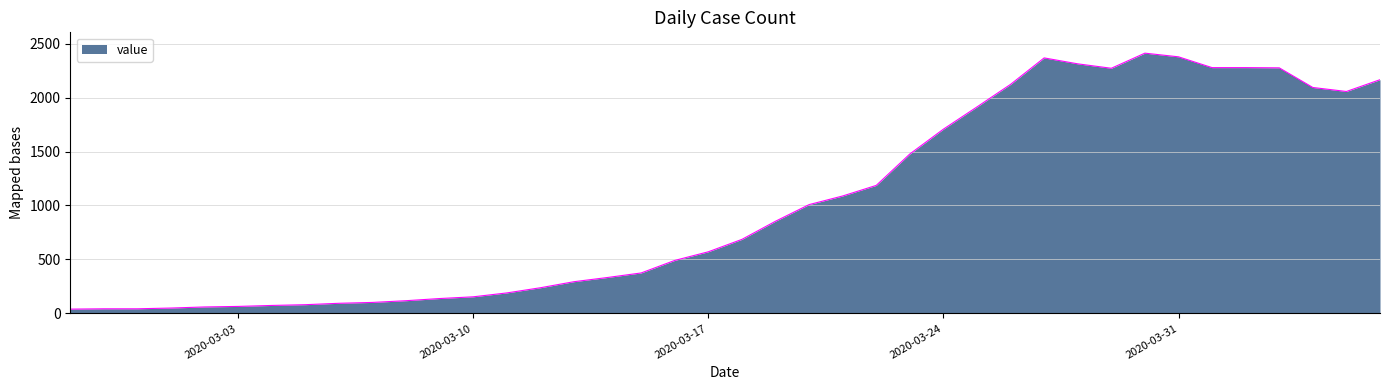

Count the number of categories in the chart.

40